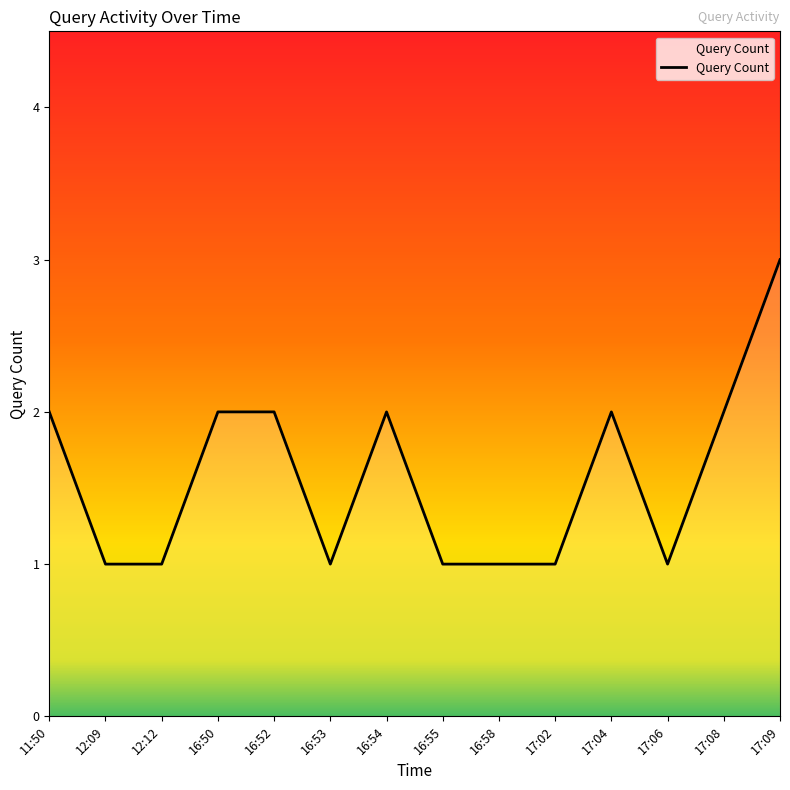

Approximately how many times larger is the value at 17:06 compared to 17:04?

0.5